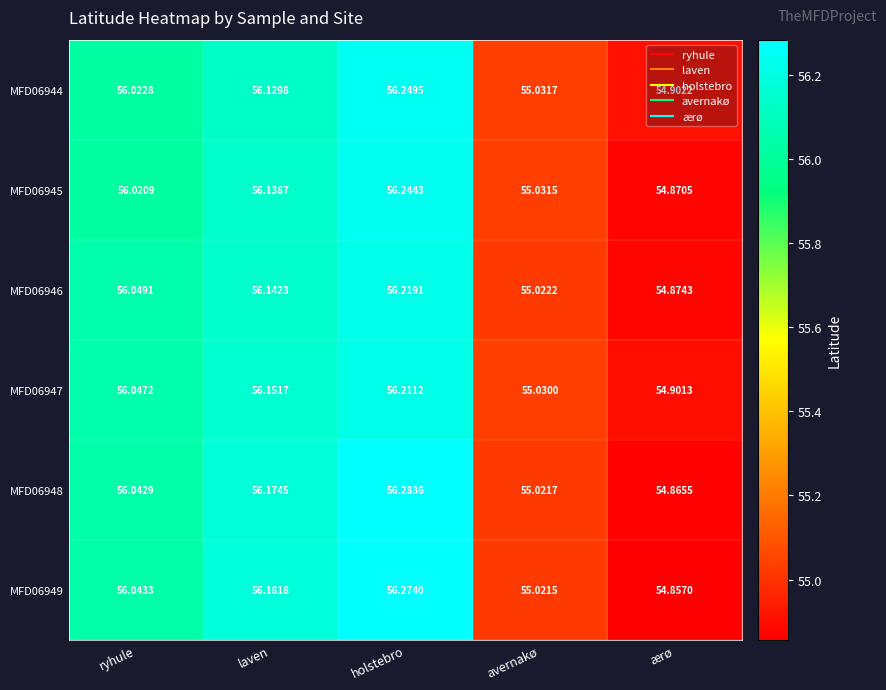

How many data points does each series have?

5